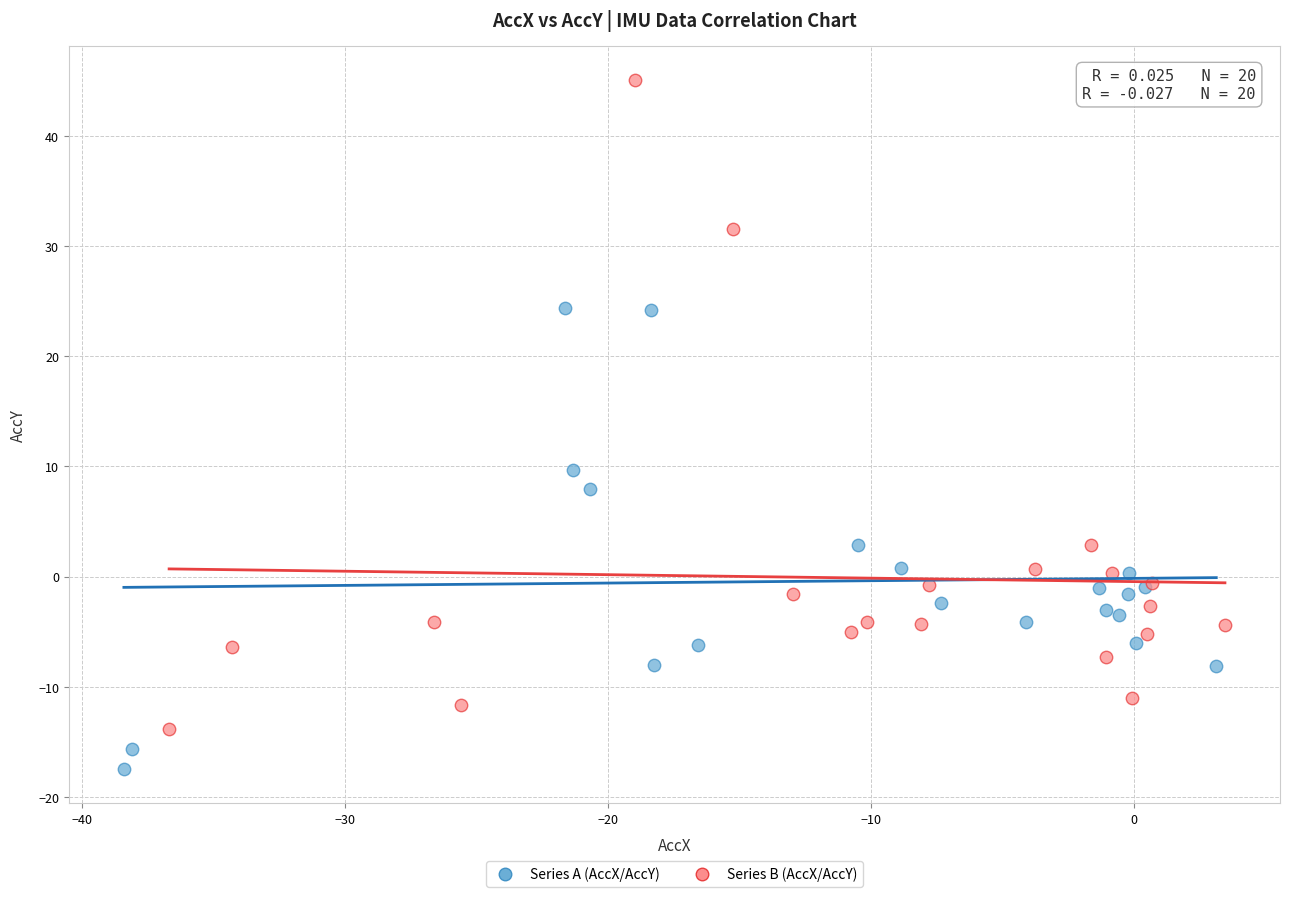

What are all the series names shown in the legend?

Series A (AccX/AccY), Series B (AccX/AccY)